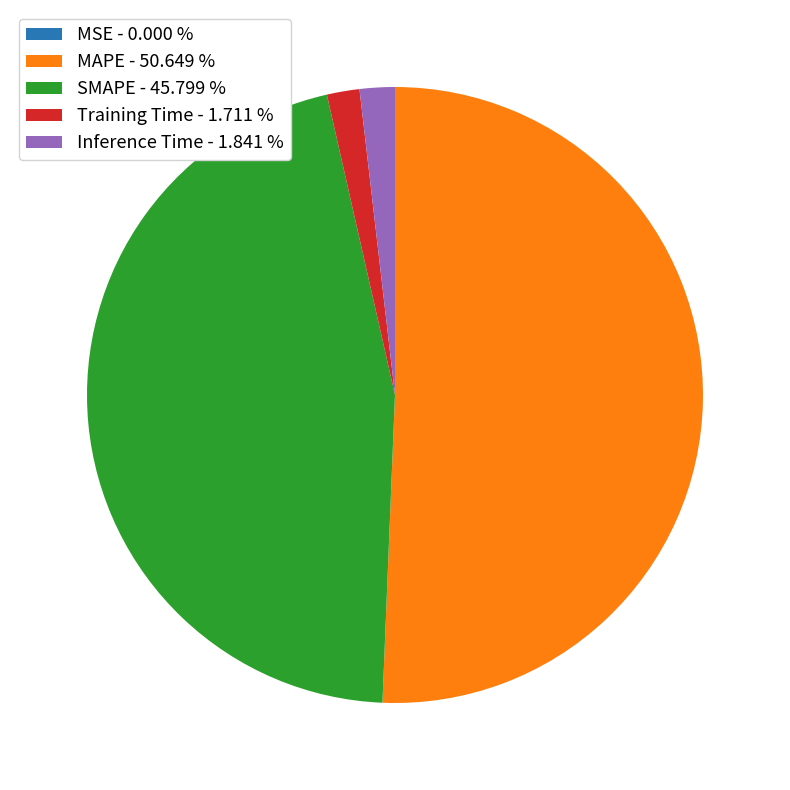

True or false: Training Time accounts for 8% of the total.

False